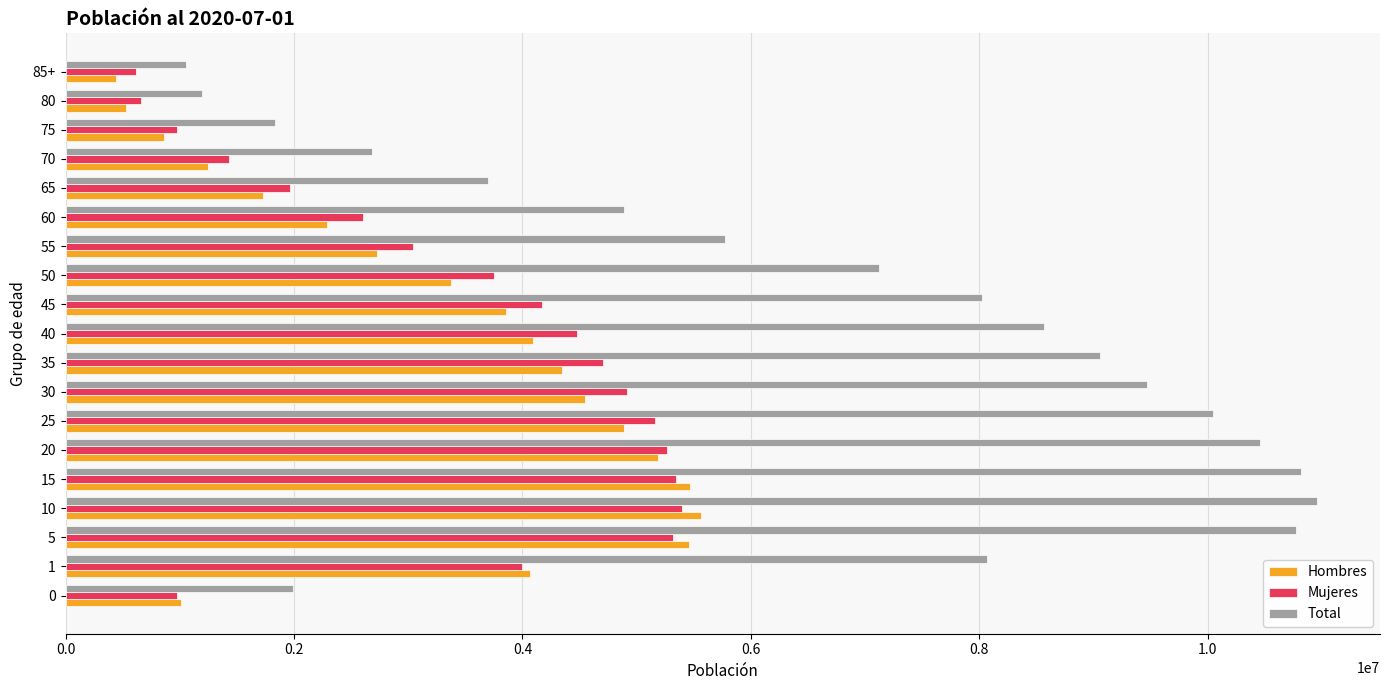

What is the minimum value shown in the chart?

439552.7